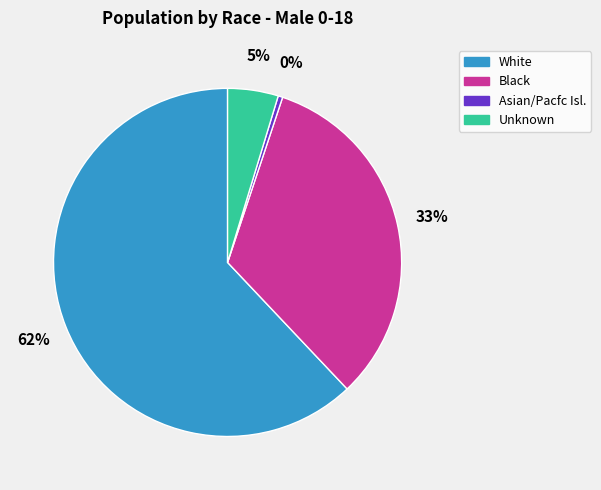

The White slice represents 51% of the pie. True or false?

False